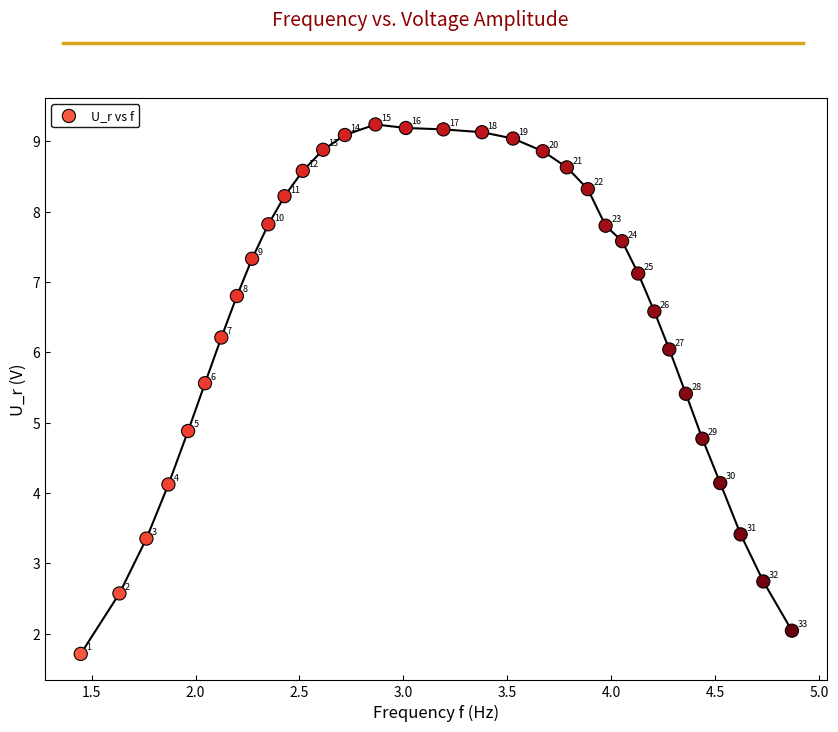

What is the range of X values (max minus min)?

3.4